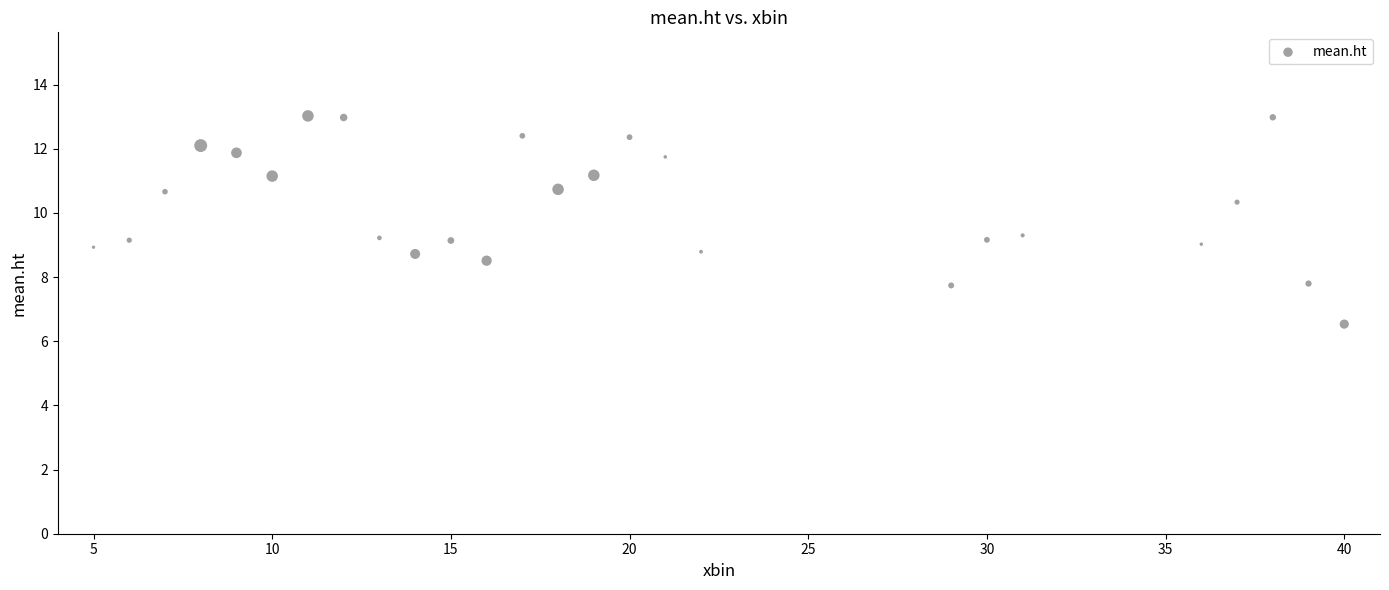

What is the range of X values (max minus min)?

35.0